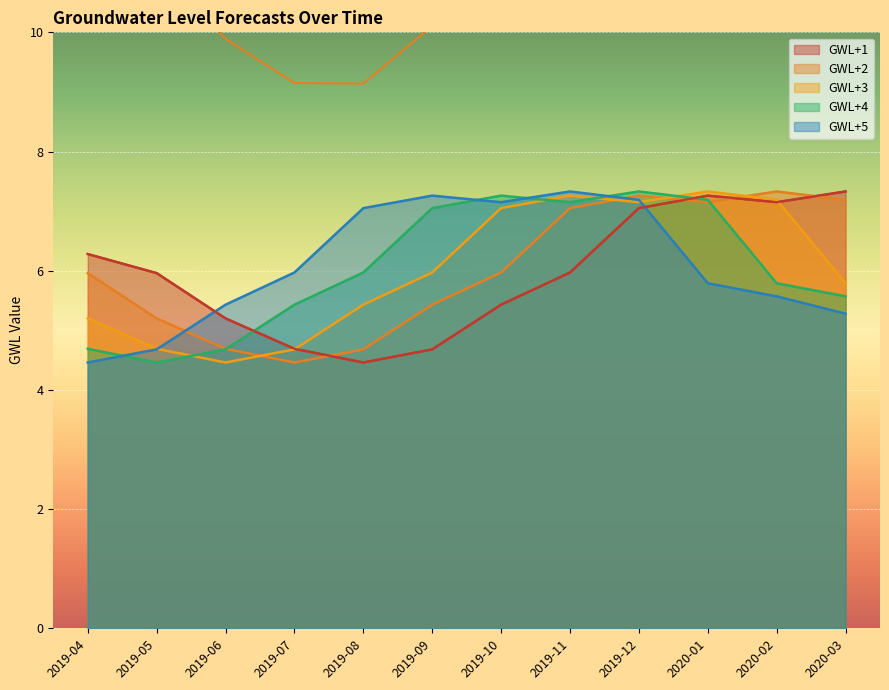

What is the label of the 10th point from the left?

2020-01